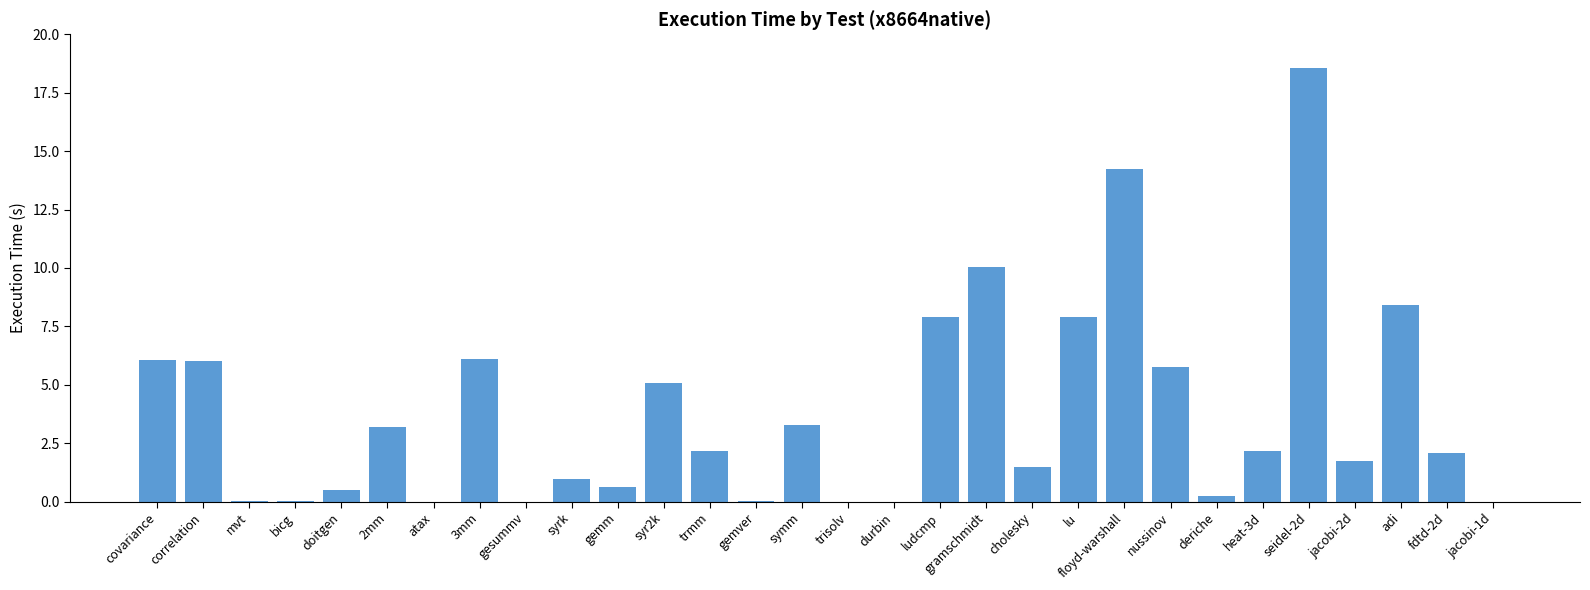

Is it true that the value at ludcmp is 10.3?

False